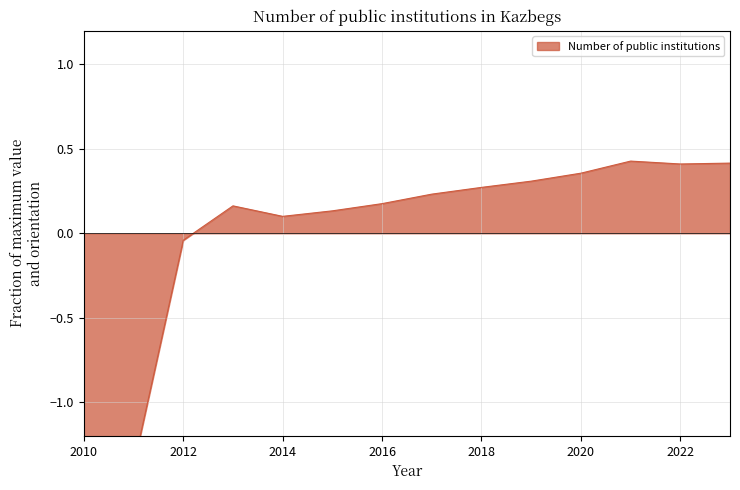

How many data points are above 0?

11